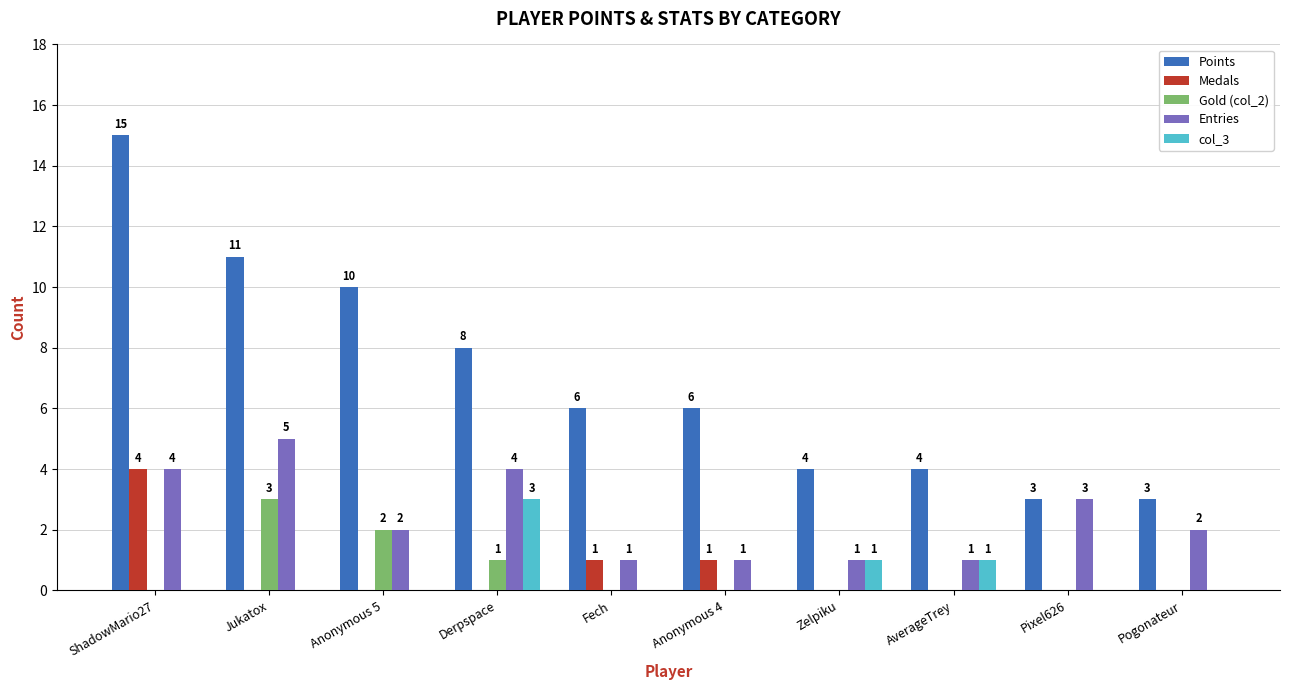

How many groups of bars are there?

10